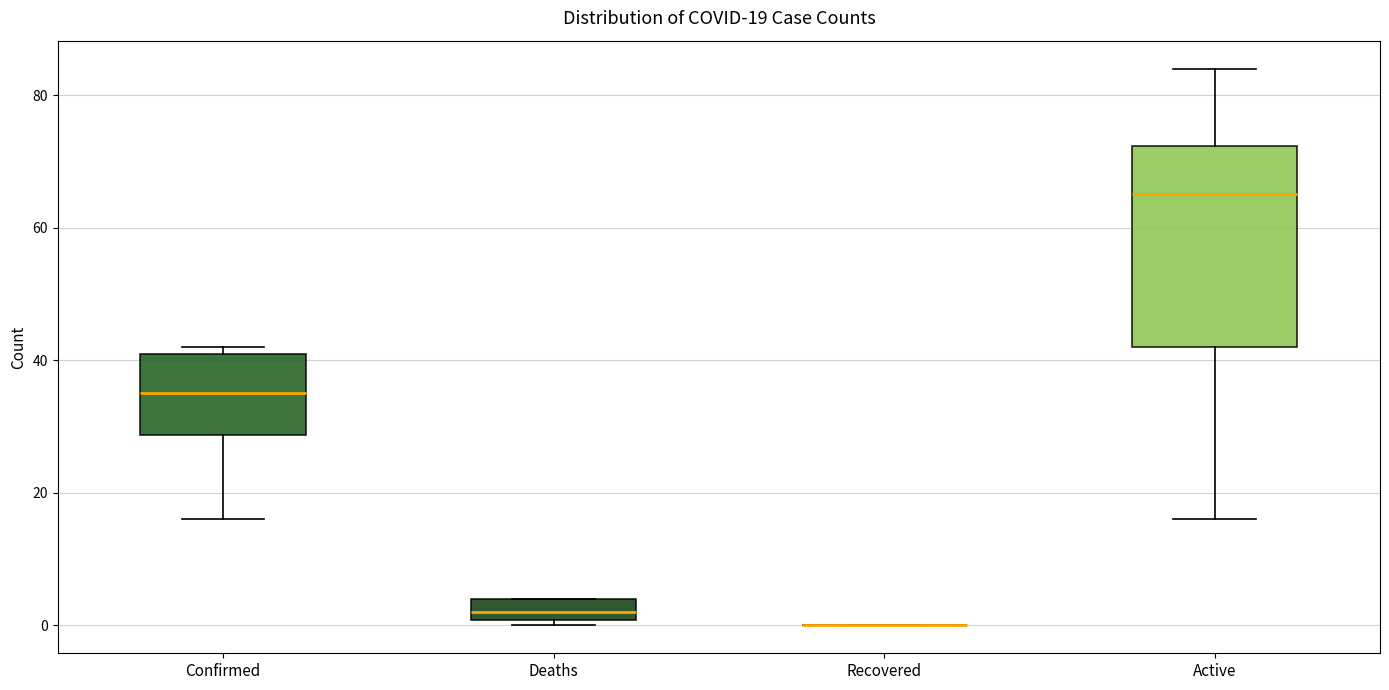

Which box is the tallest, from its lower edge to its upper edge?

Active